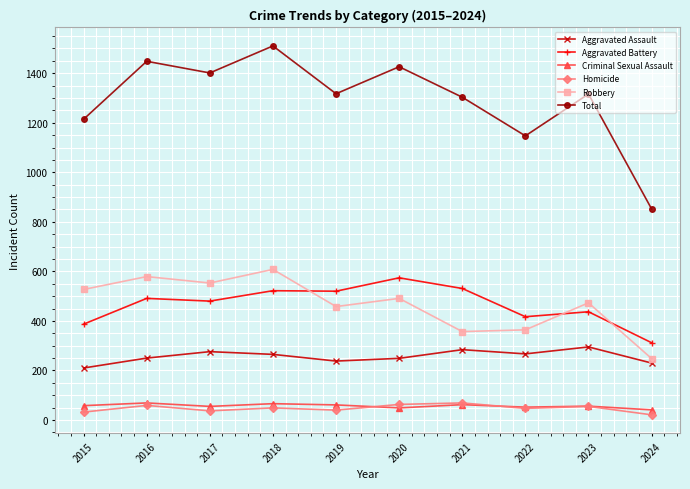

Is the value of Total at 2020 greater than the value of Aggravated Assault at 2015?

Yes